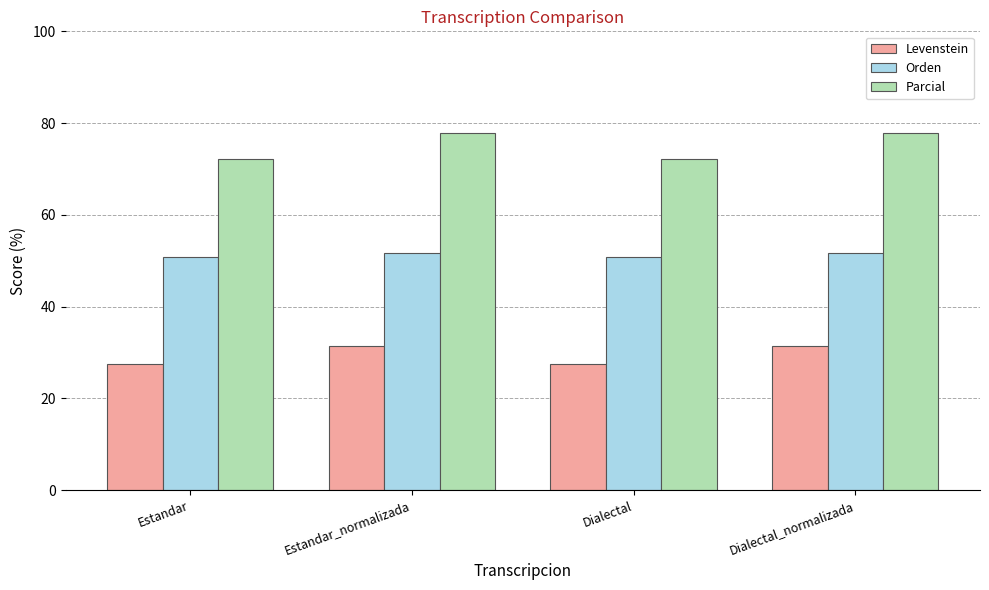

List the series in order of their overall mean, lowest first.

Levenstein, Orden, Parcial